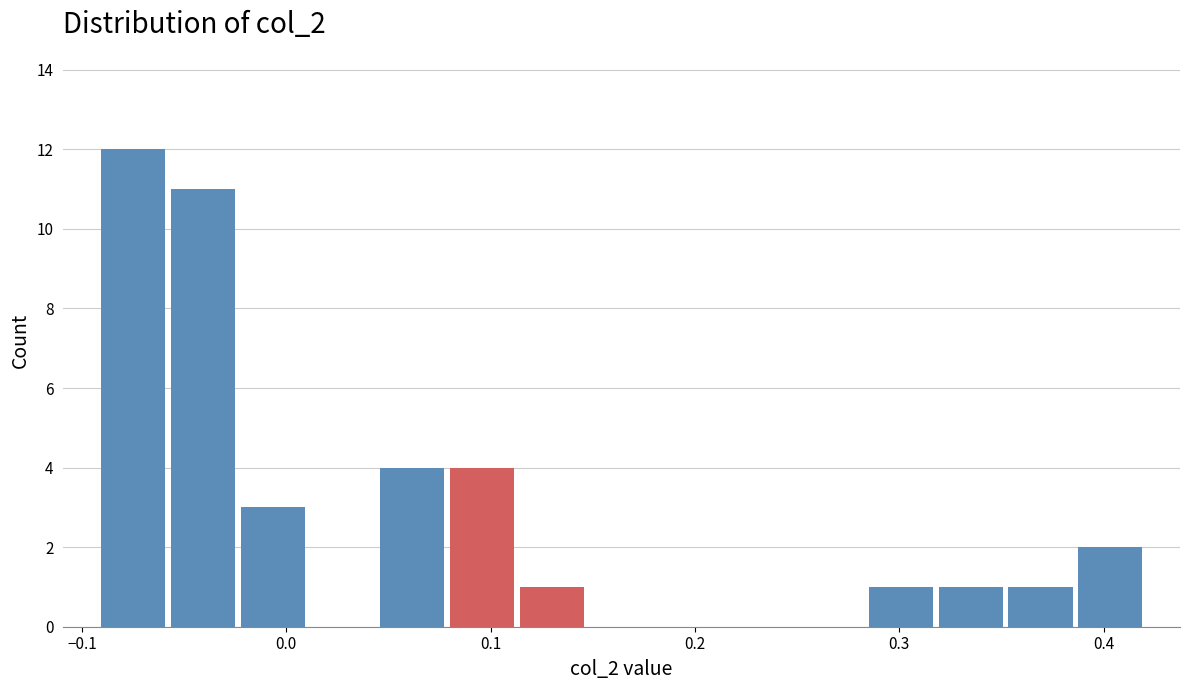

Read against the x-axis, roughly where is the centre of the tallest bar?

-0.07